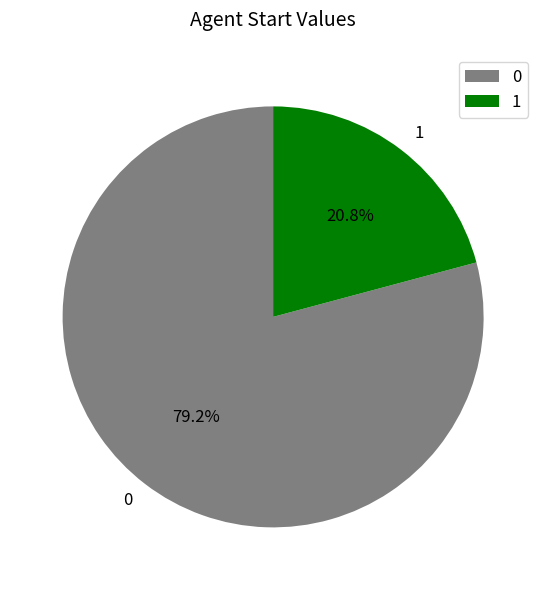

Approximately how many times larger is the value at 0 compared to 1?

3.8